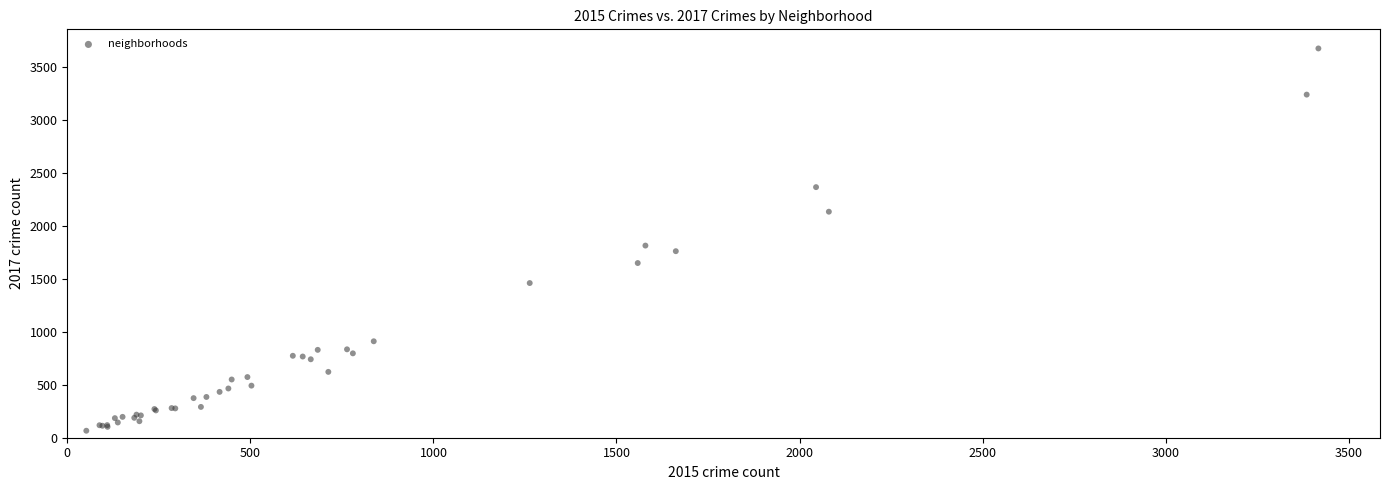

What Y value in the scatter plot is closest to 1871?

1815